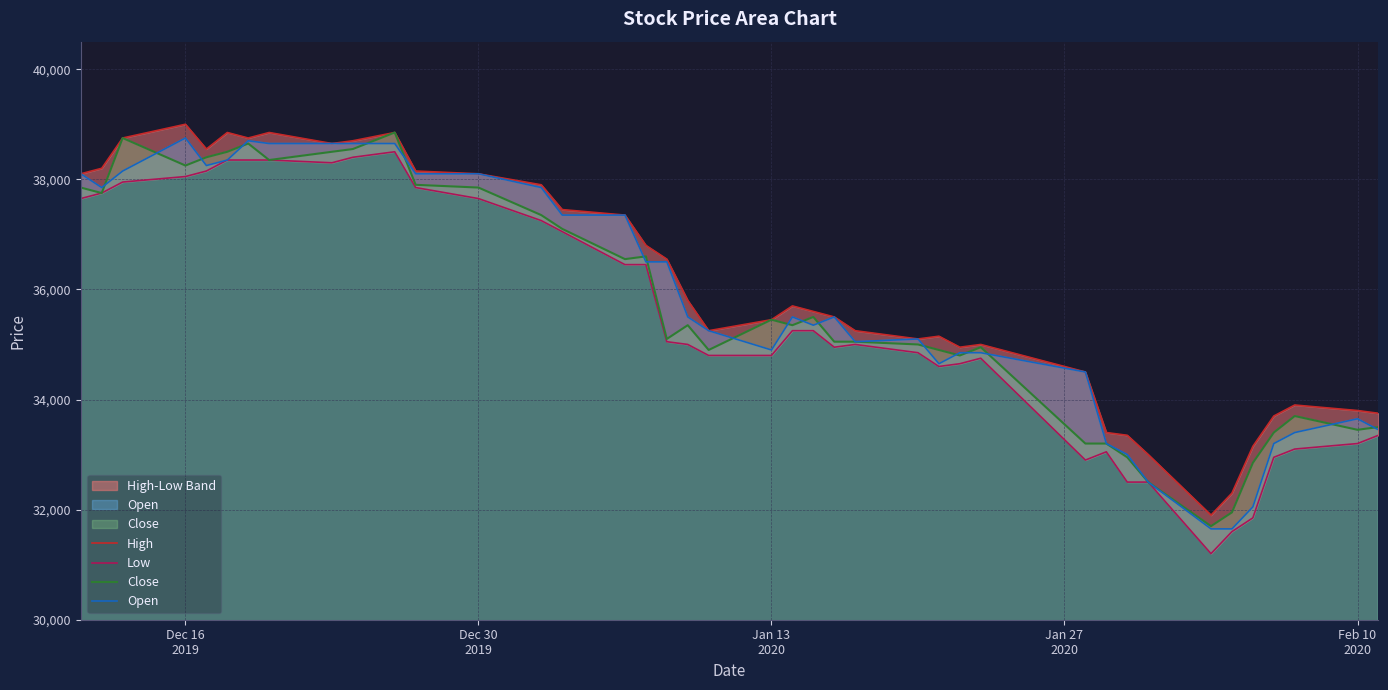

What is the lowest value of the Open series?

31650